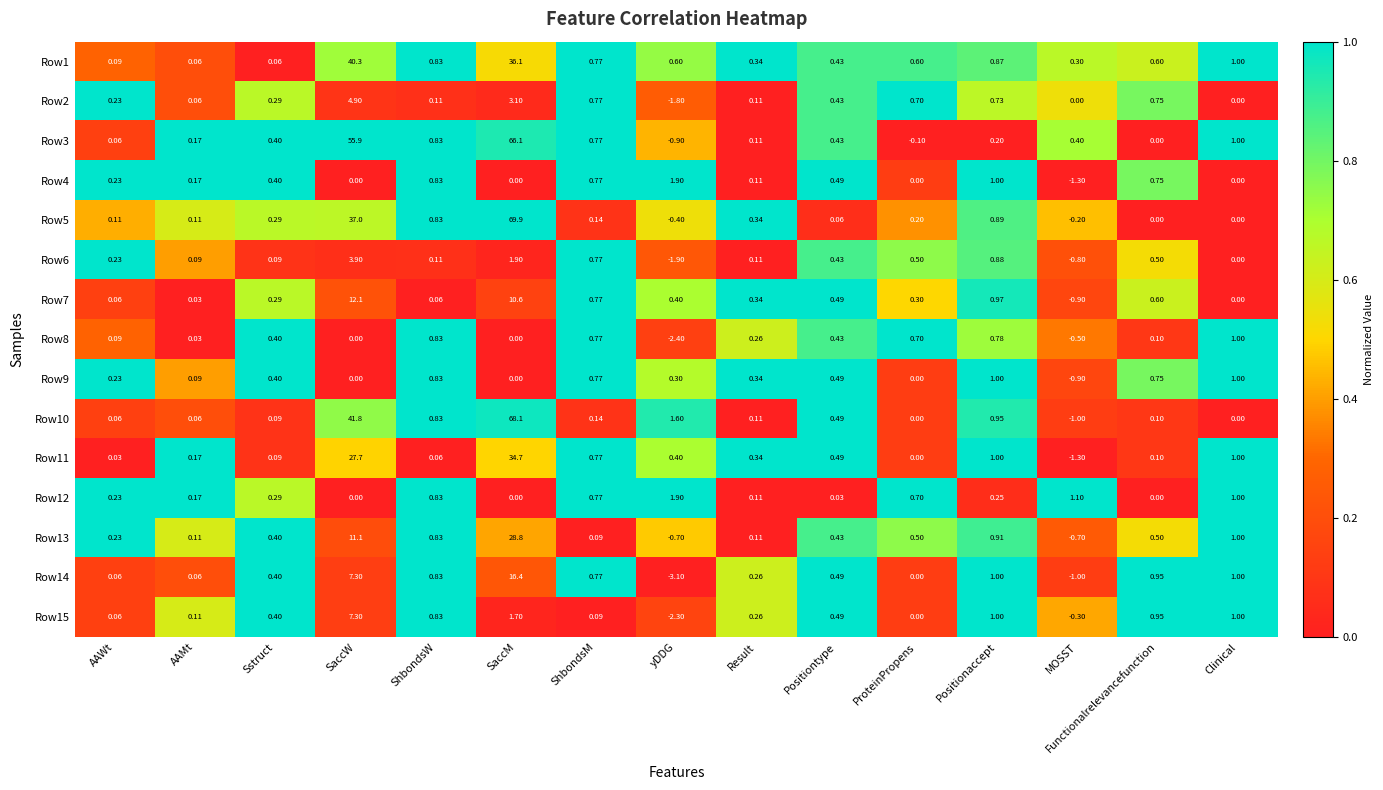

Which label corresponds to the smallest value in the chart?

yDDG